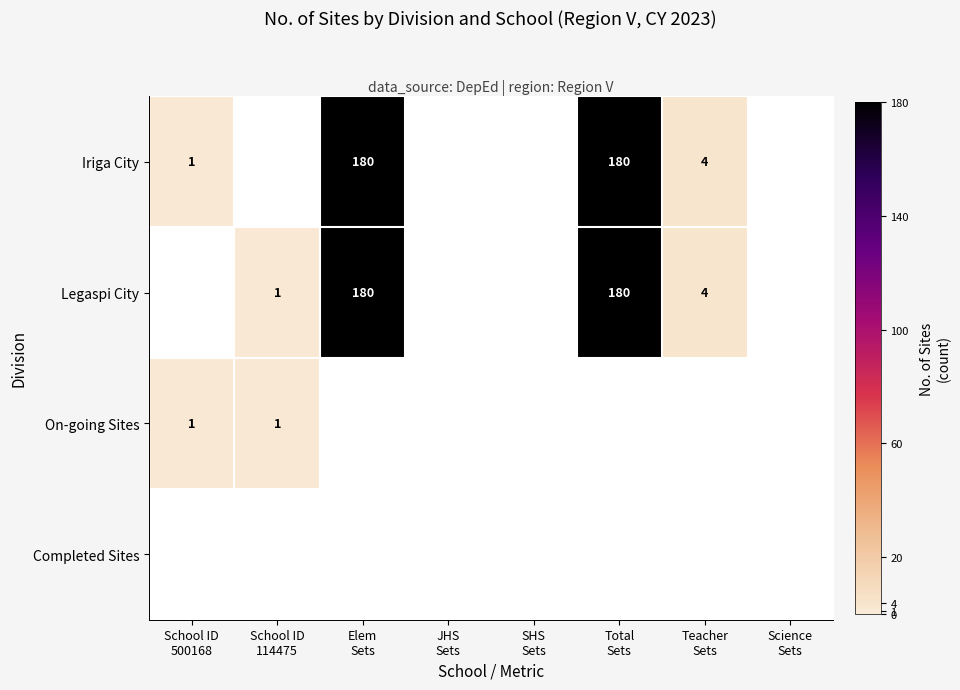

Which label corresponds to the smallest value in the chart?

School ID
500168